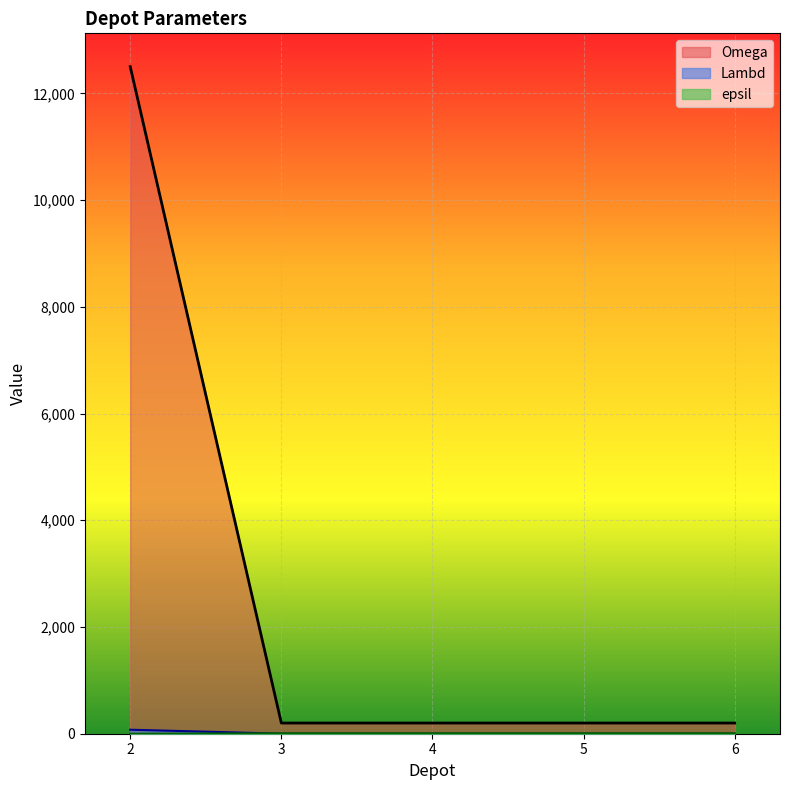

At which label is Lambd closest to 6350?

2